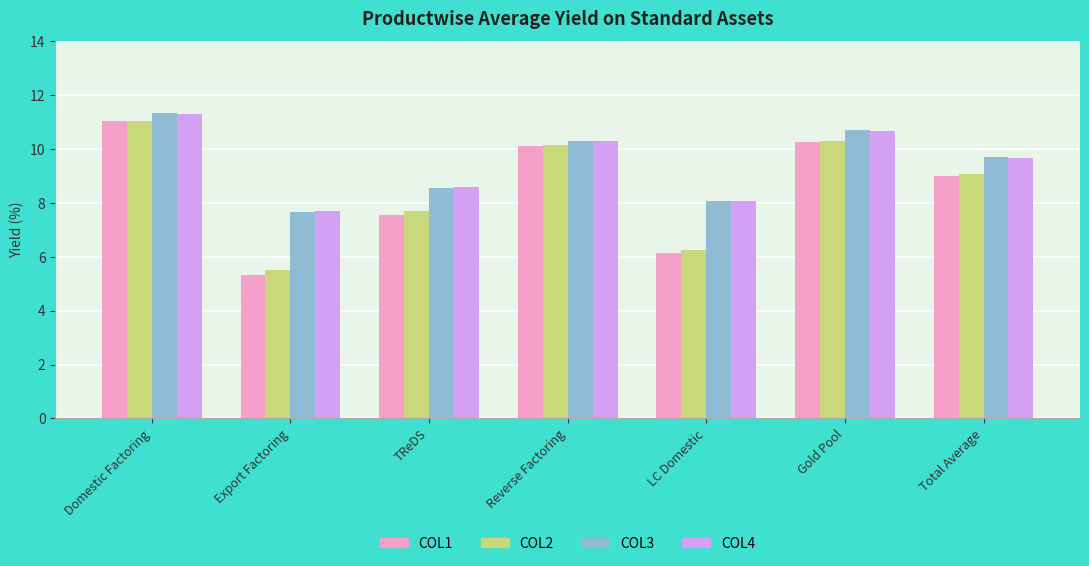

Read the COL3 value at Domestic Factoring.

11.4